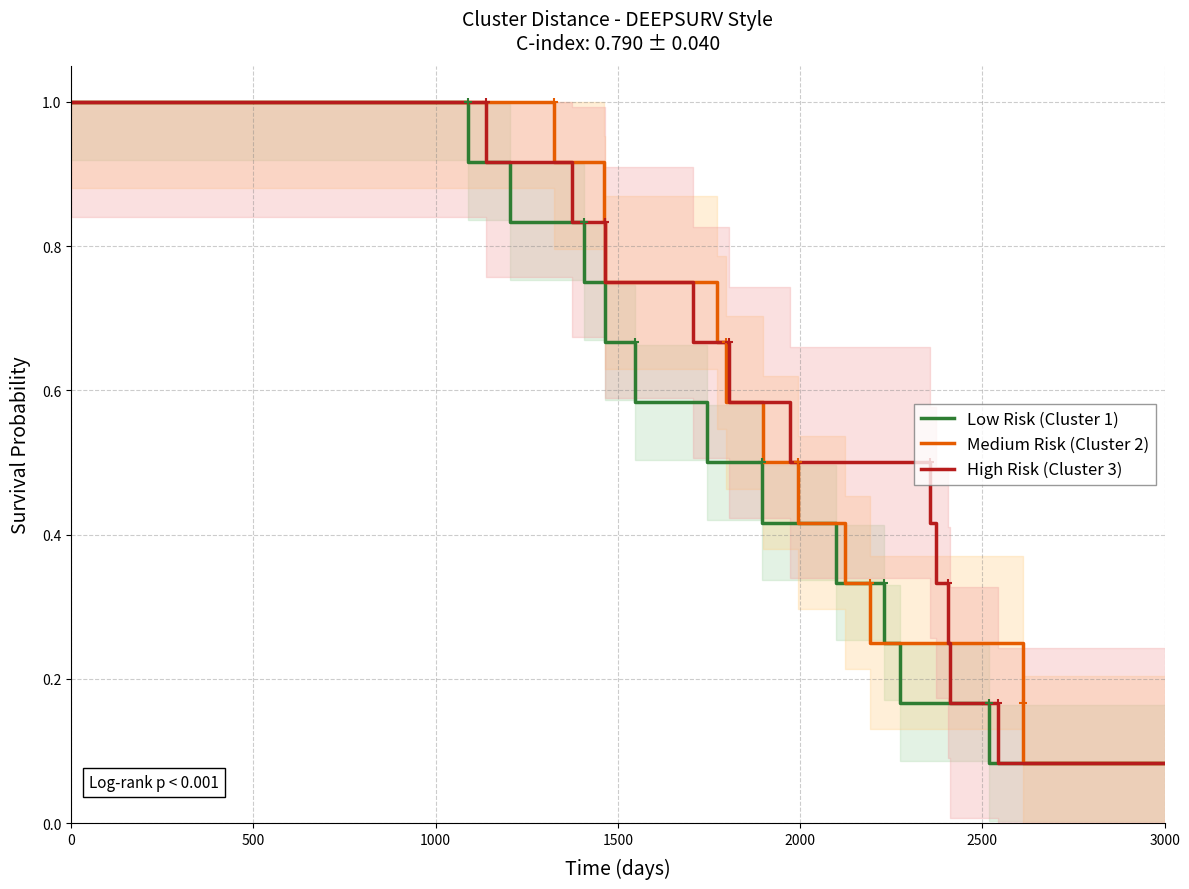

What is the highest value of the Medium Risk (Cluster 2) series?

1.0